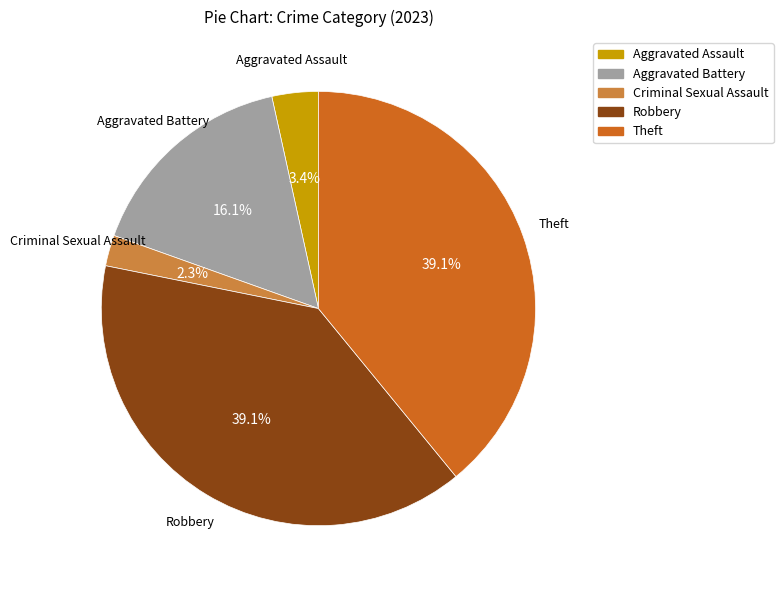

True or false: Theft accounts for 48% of the total.

False